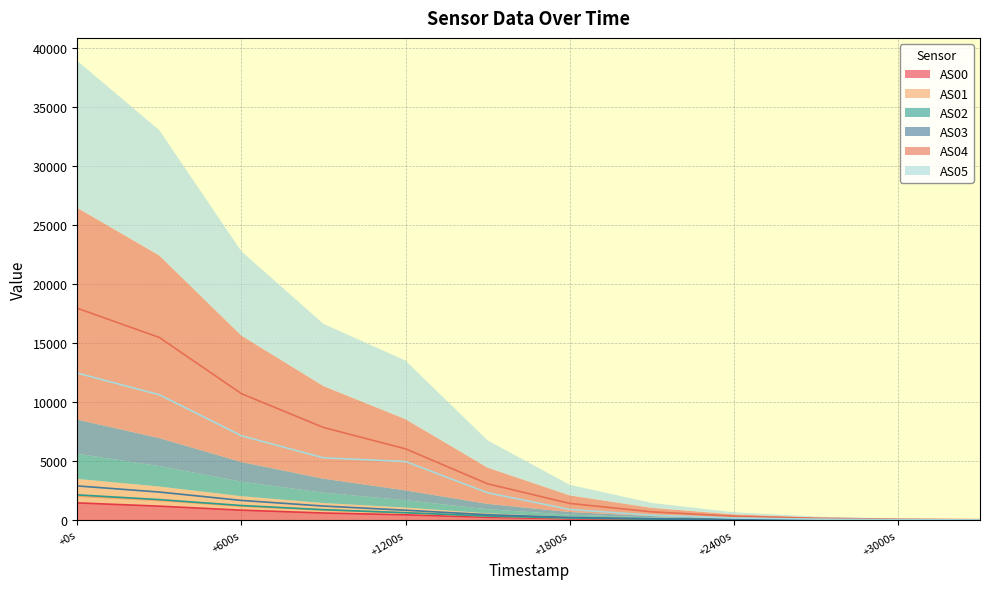

Does the chart display data point markers on the line(s)?

No